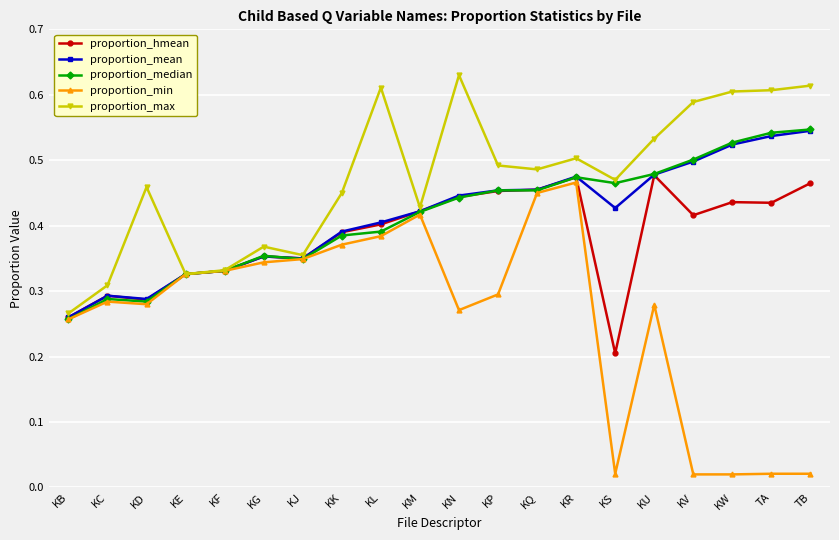

What position from the right is KN?

10